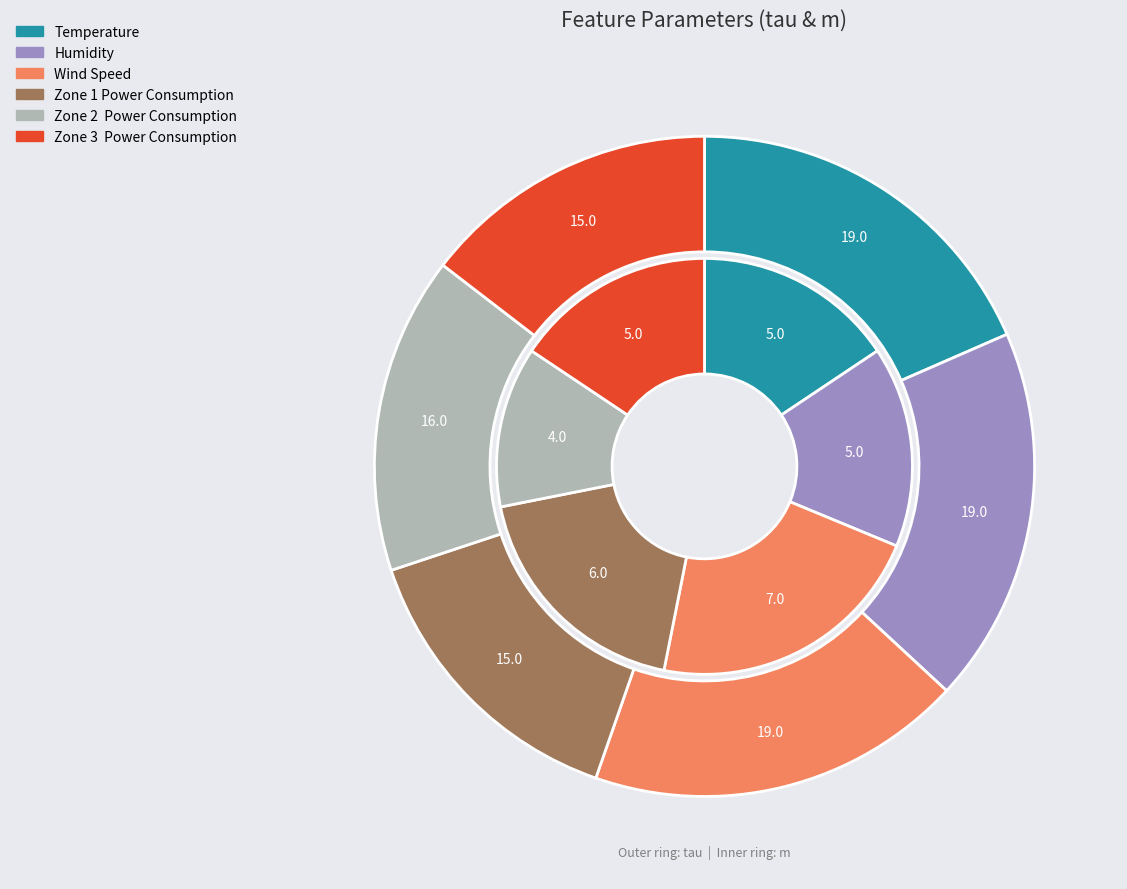

To the nearest percent, what is the combined percentage of Wind Speed and Zone 1 Power Consumption?

41%